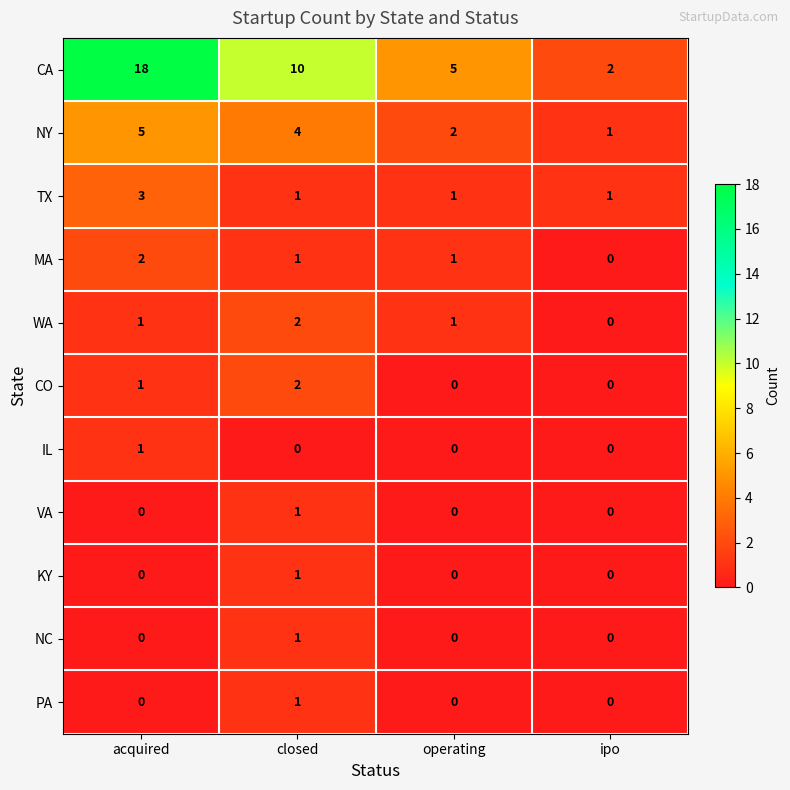

Is it true that MA equals -1 at ipo?

False